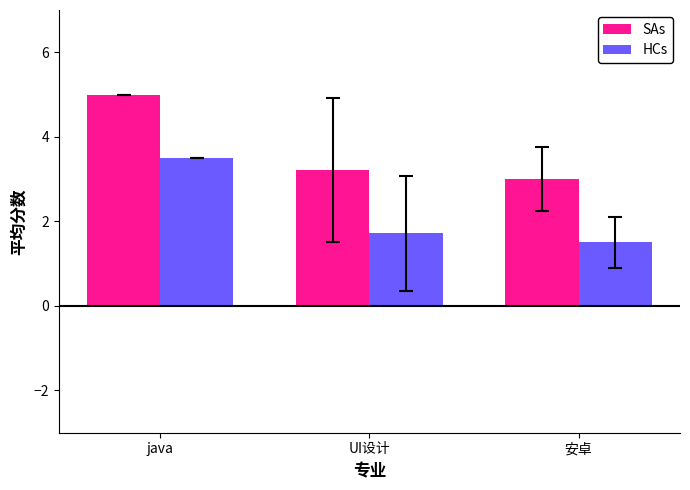

How many series are shown in this chart?

2